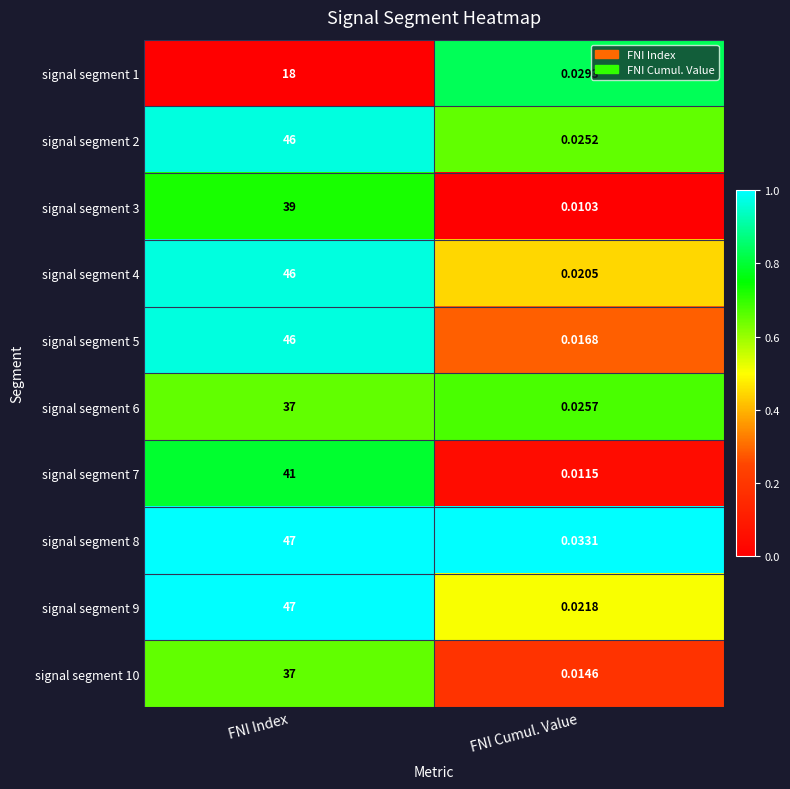

Is the value of signal segment 1 at FNI Cumul. Value greater than the value of signal segment 2 at FNI Cumul. Value?

Yes